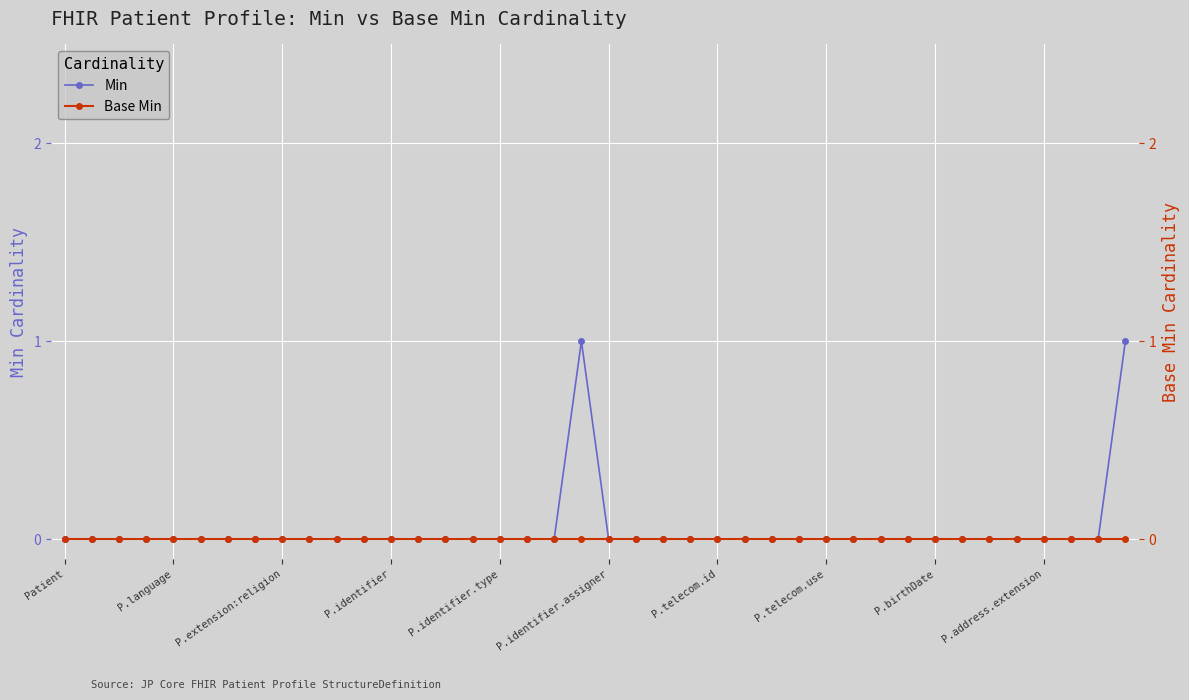

Is it true that Min equals 0 at 25?

False